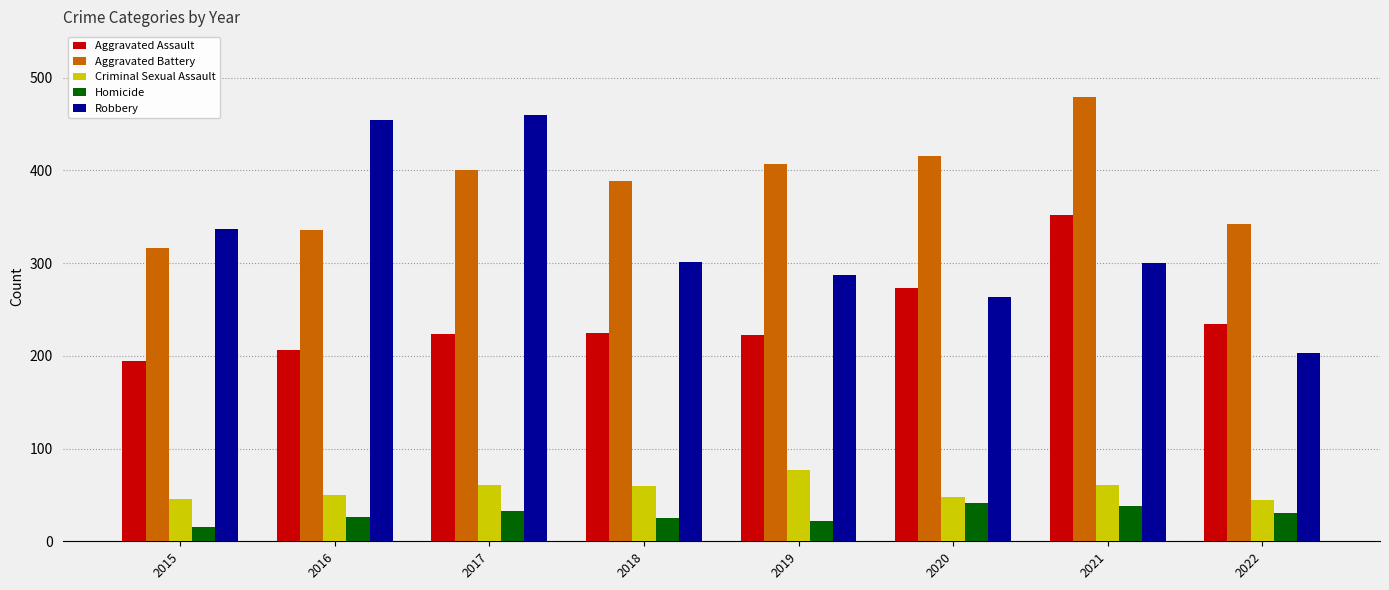

How many data points in Homicide are less than 30?

4